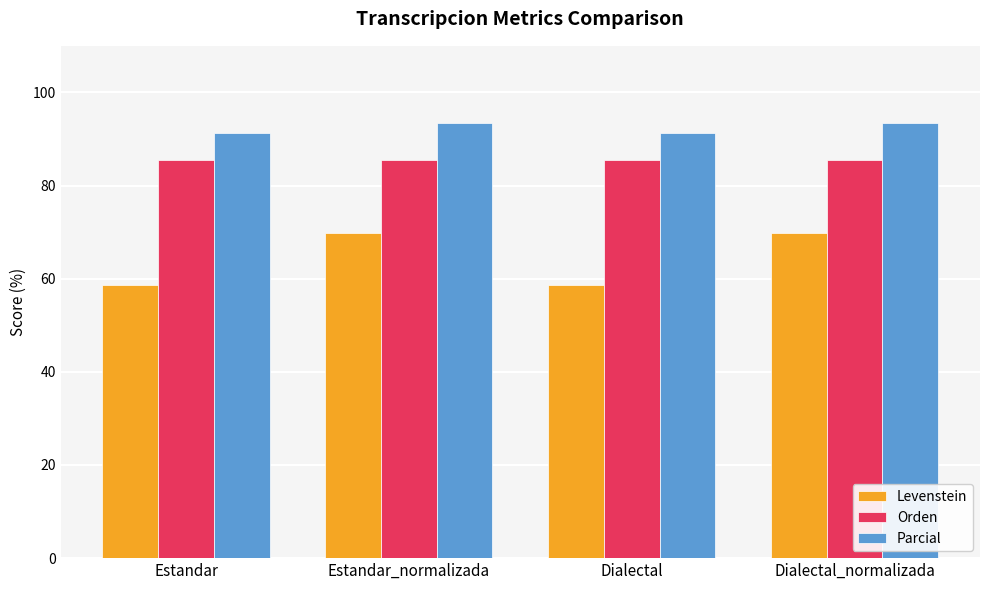

Which series has the largest range (max minus min)?

Levenstein